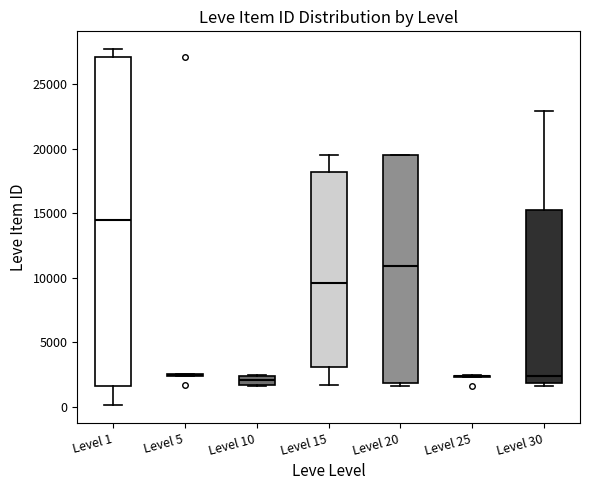

Which box is the tallest, from its lower edge to its upper edge?

Level 1